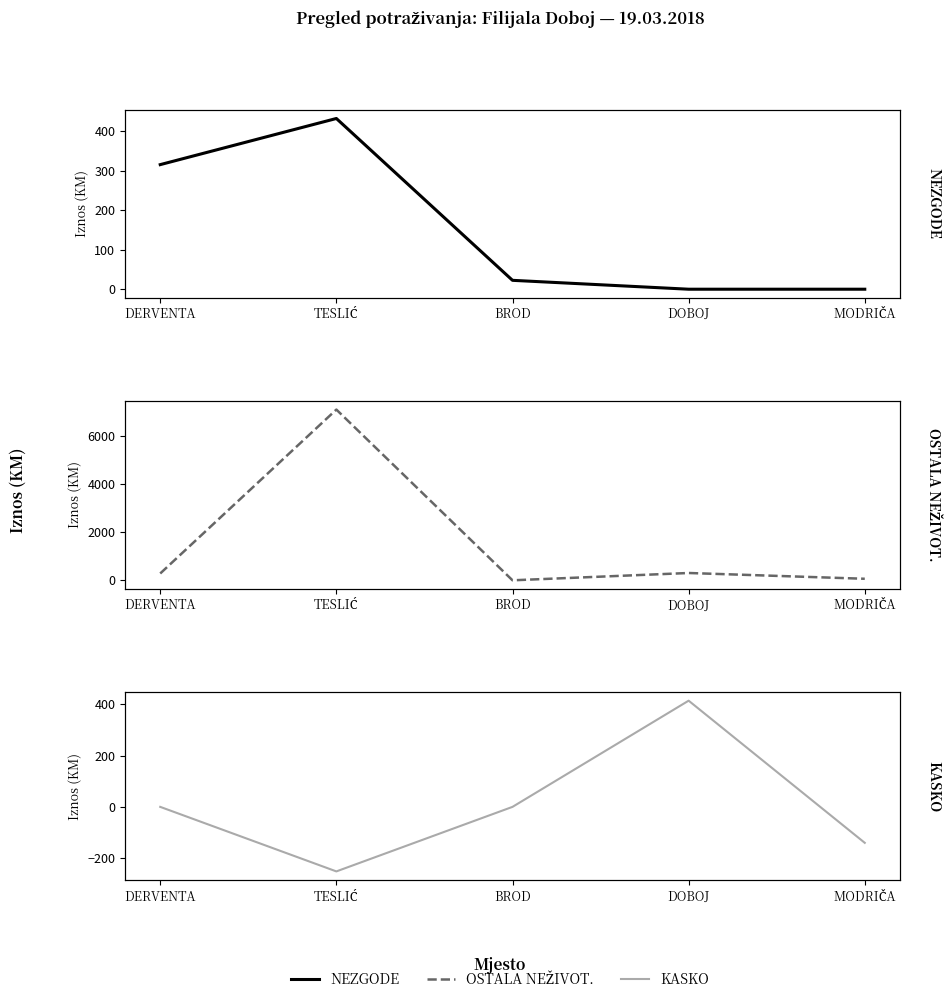

True or false: POTRAŽ. ZA PREMIJU OSTALIH NEŽIV. OSIG. and POTRAŽ. ZA PREMIJU OSIG. NEZGODE cross at least once.

True